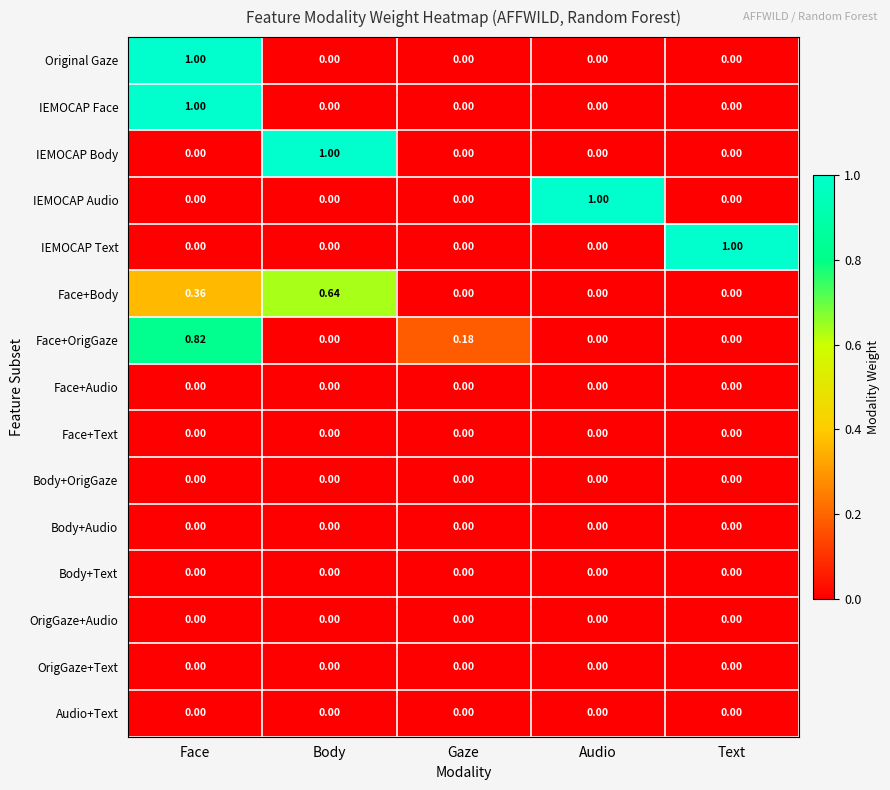

At which category is the sum across all series the highest?

Face